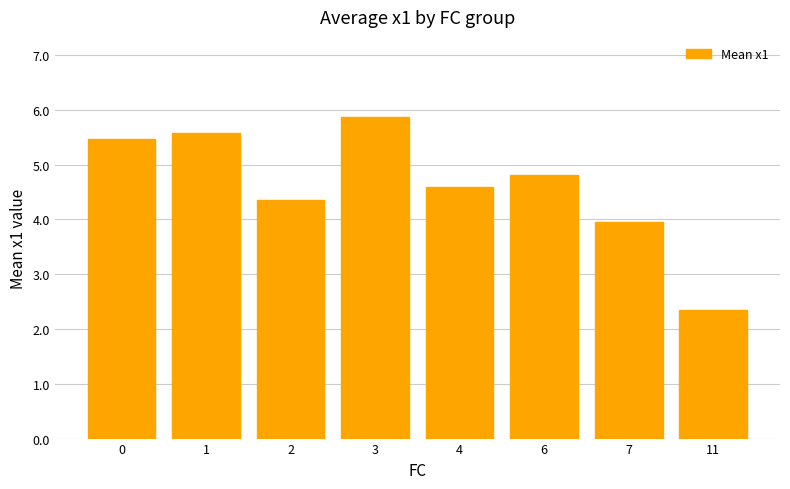

How many values are below 4?

2